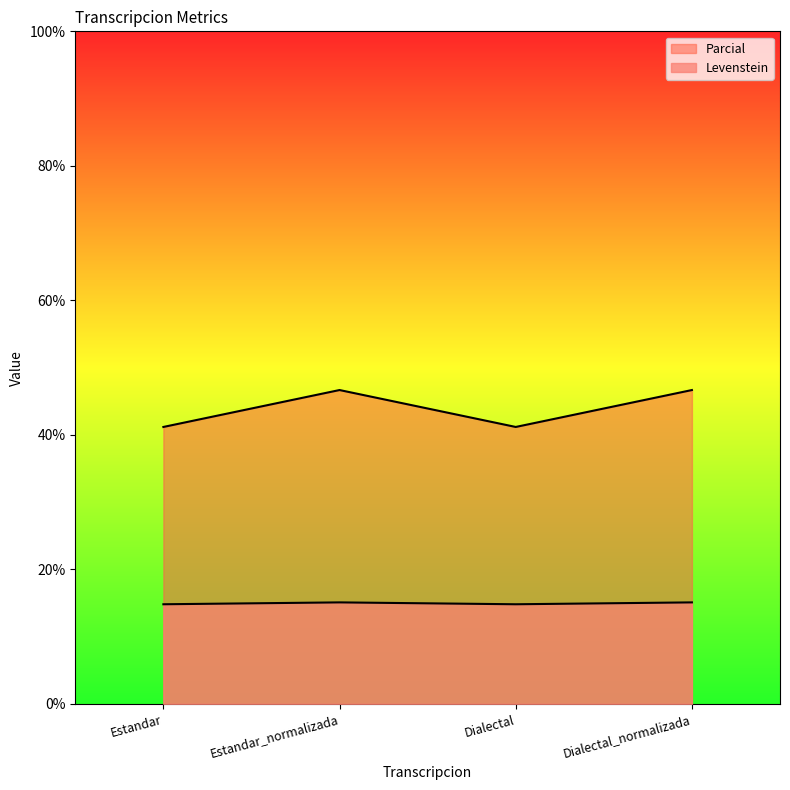

What is the difference between the highest and lowest values at Dialectal?

26.4